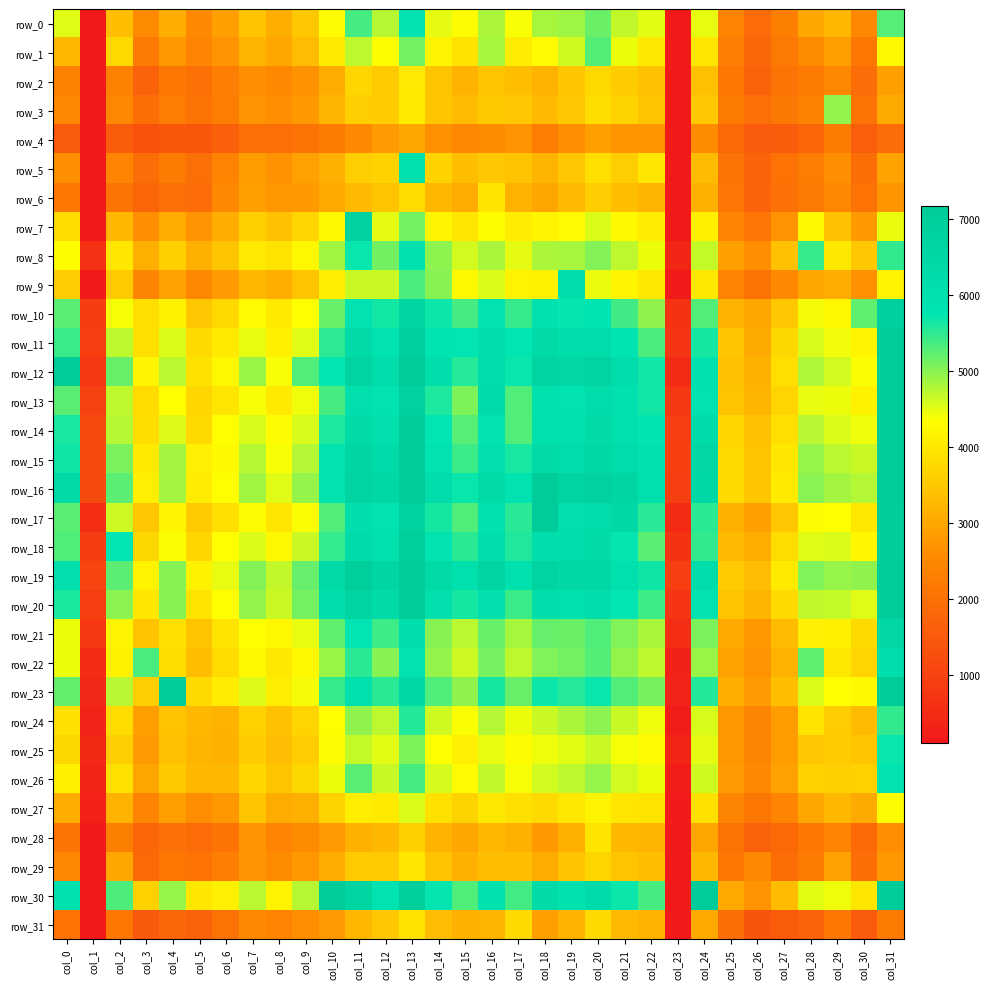

What is the highest value of the row_12 series?

10822